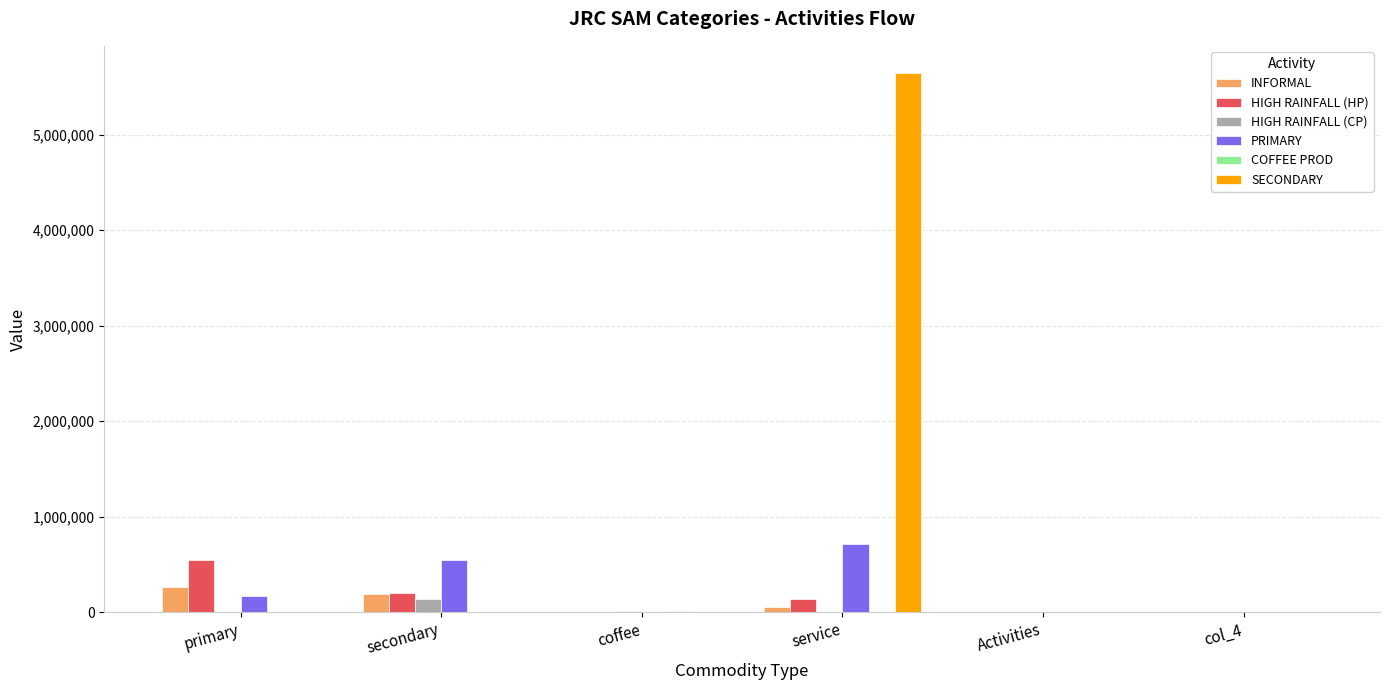

What is the total value across all series at service?

6555855.0